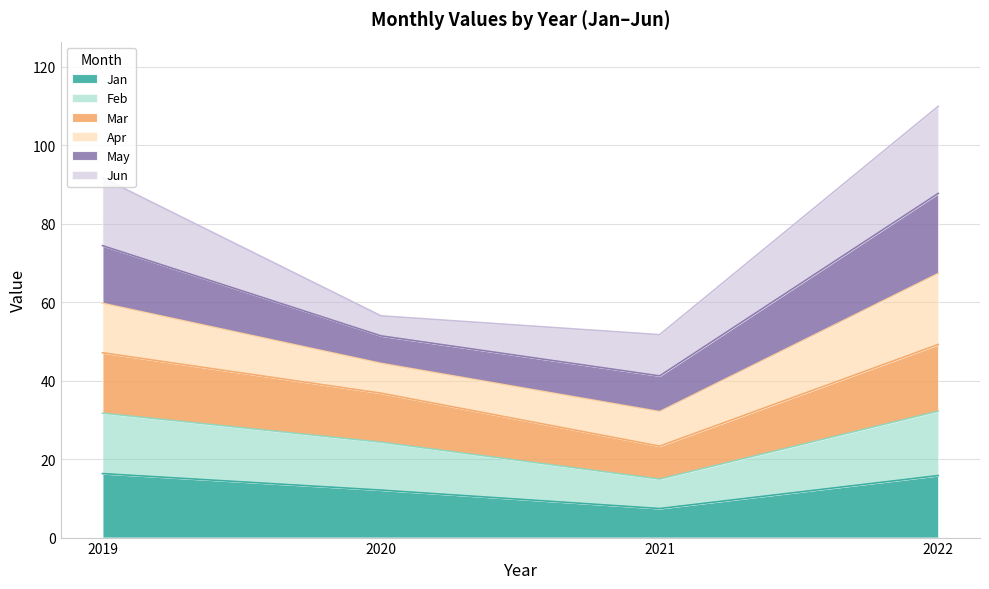

The Jan series shows 15.8 at 2022. True or false?

True